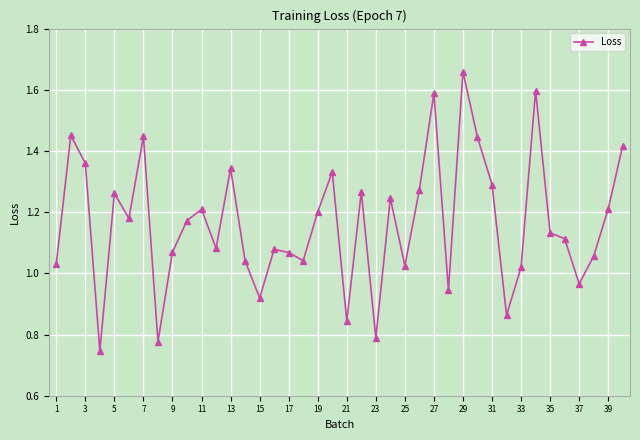

How many data points are less than 1?

8